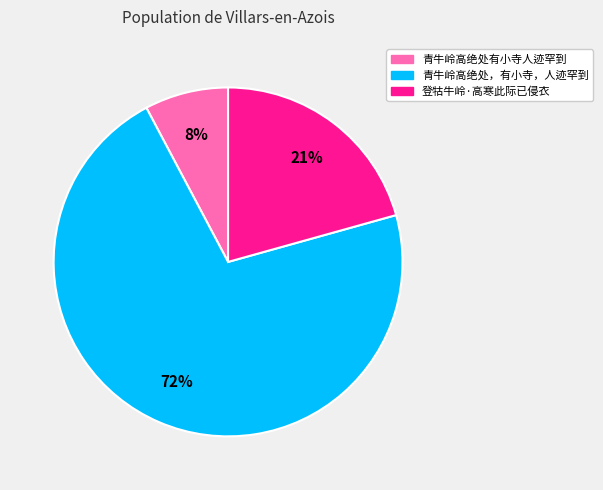

The 青牛岭高绝处，有小寺，人迹罕到 slice represents 61% of the pie. True or false?

False